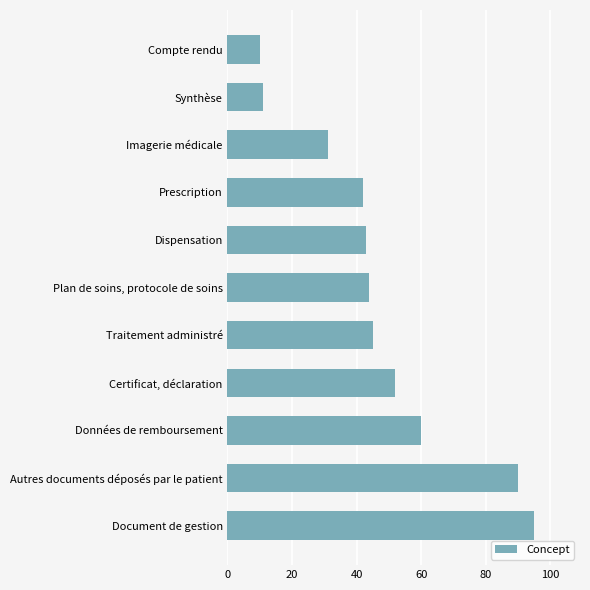

What is the difference between the maximum and minimum values?

85